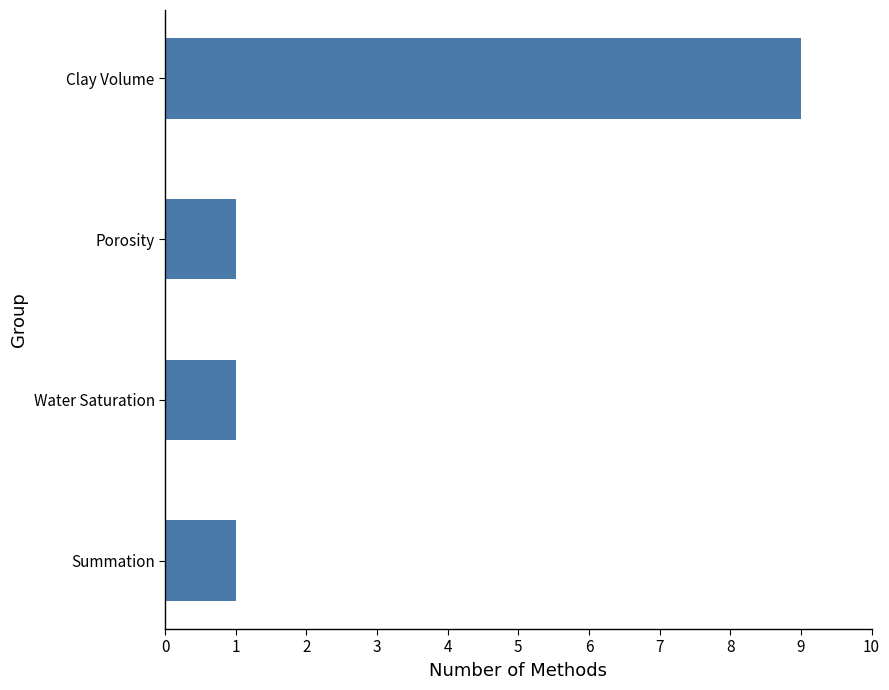

Reading top to bottom, list all the values displayed in this chart.

9	1	1	1